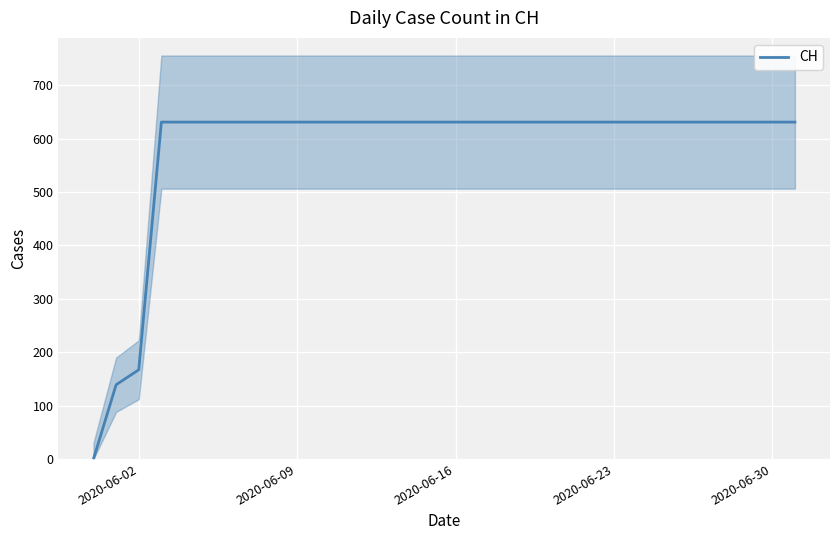

True or false: CH has a value of 631 at 2020-06-16.

True